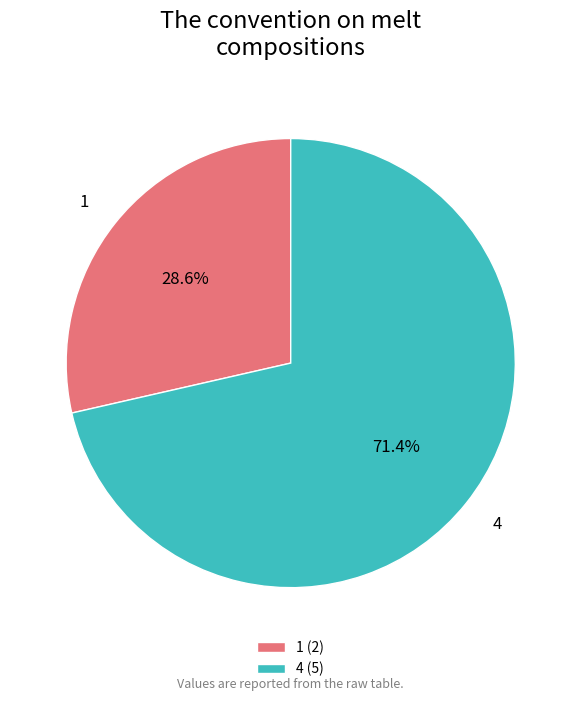

Is it true that 4 is 61% of the pie?

False